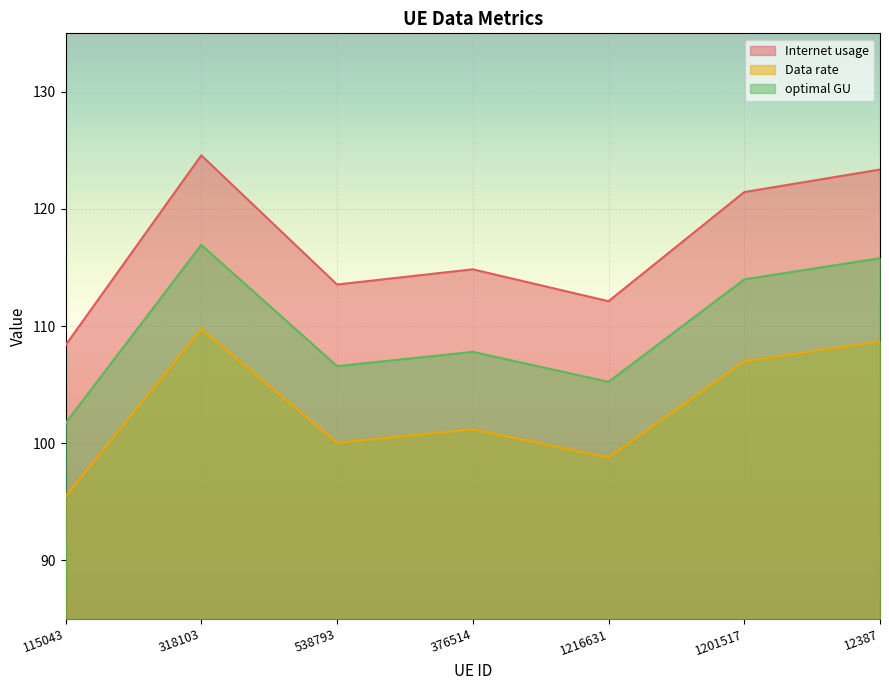

Is the value of optimal GU at 1216631 greater than the value of Data rate at 318103?

No